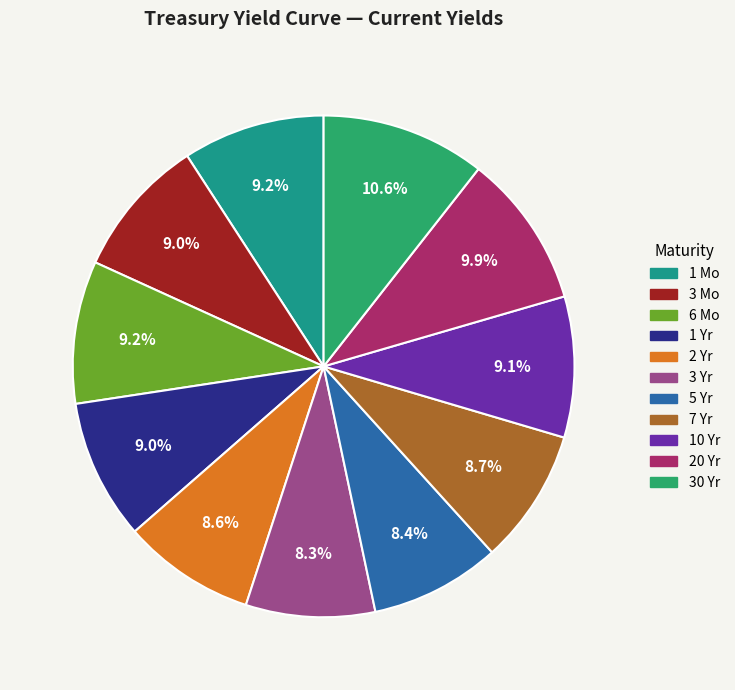

What percentage is the 6 Mo slice, to the nearest percent?

9%